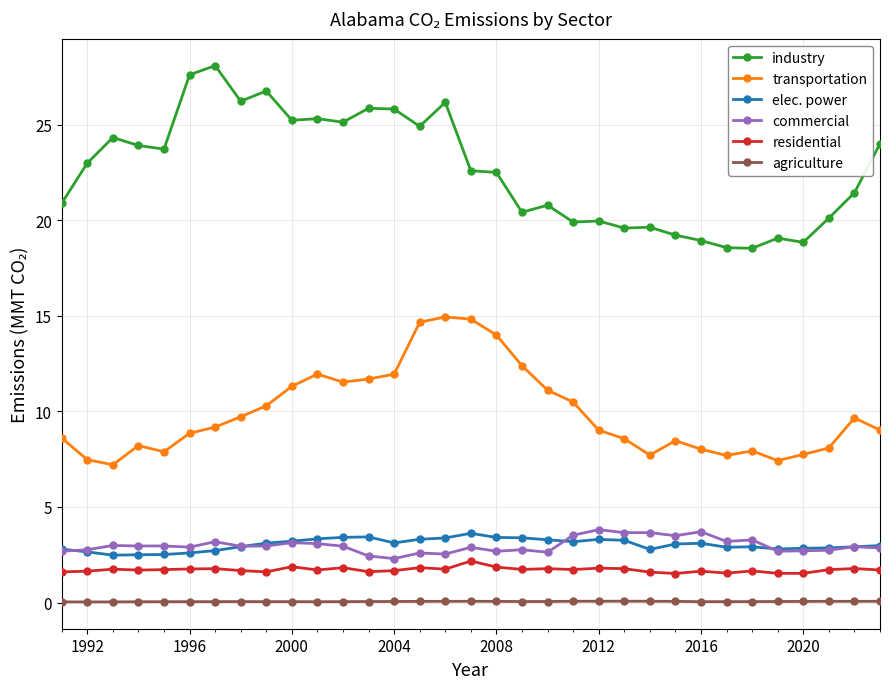

True or false: industry has more than 0 interior local peaks.

True